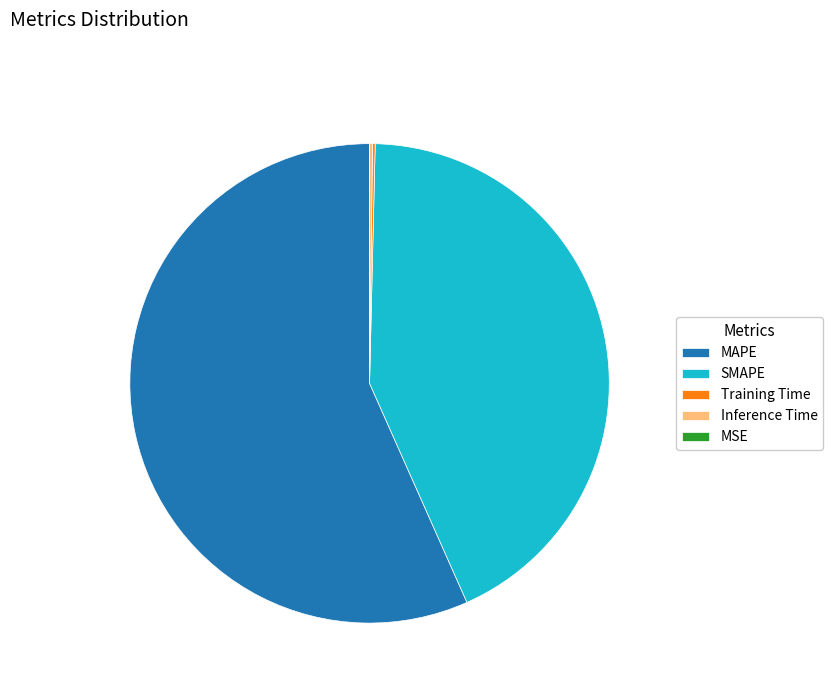

Which slice is the largest?

MAPE